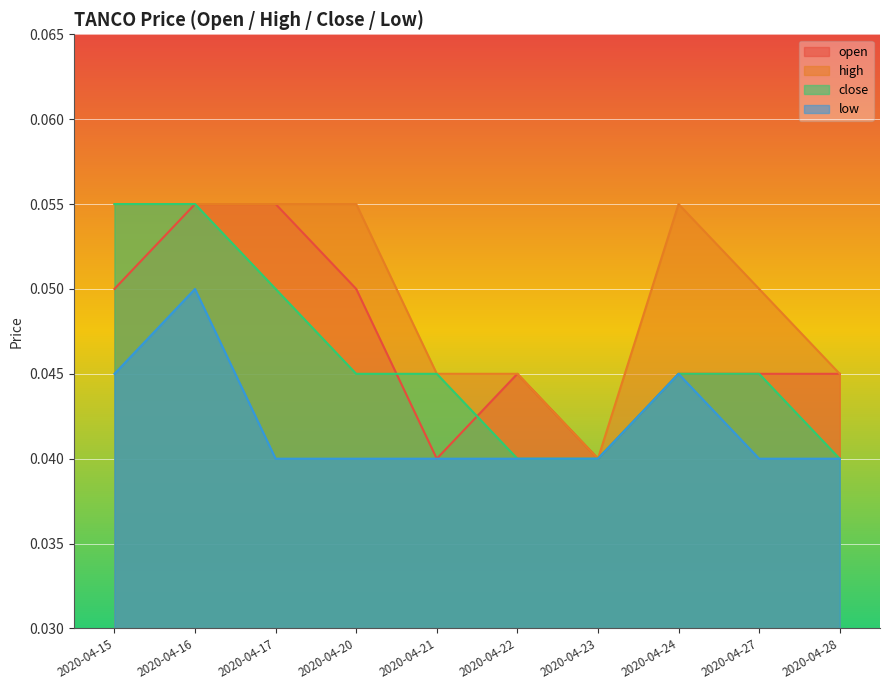

Rank the series by their maximum value, from highest to lowest.

open, high, close, low